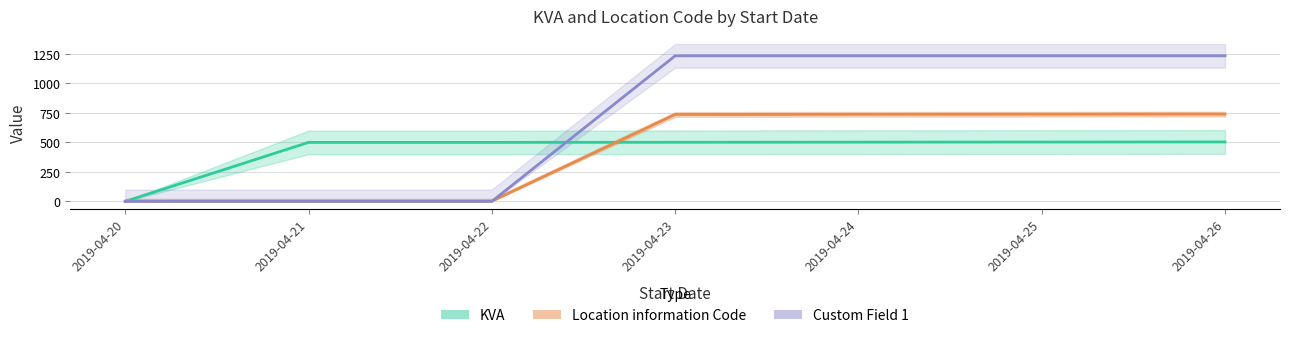

At which label does KVA first exceed 501?

2019-04-24